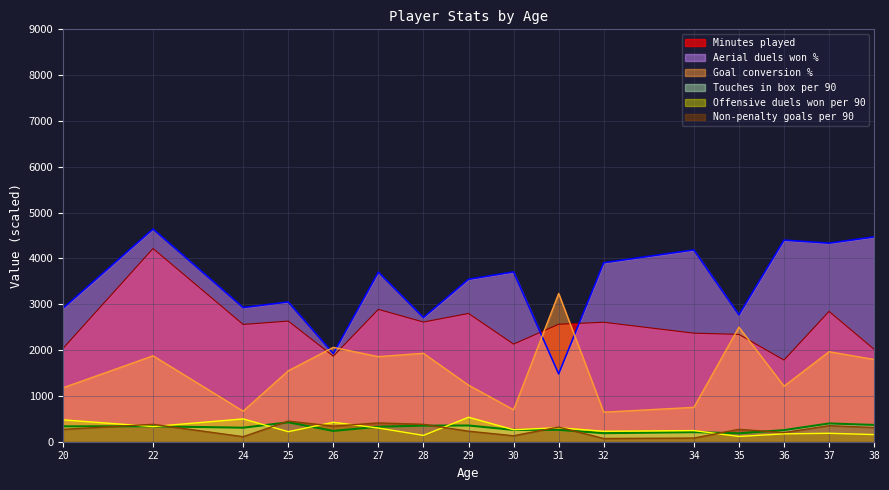

True or false: Minutes played and Offensive duels won per 90 intersect in this chart.

False